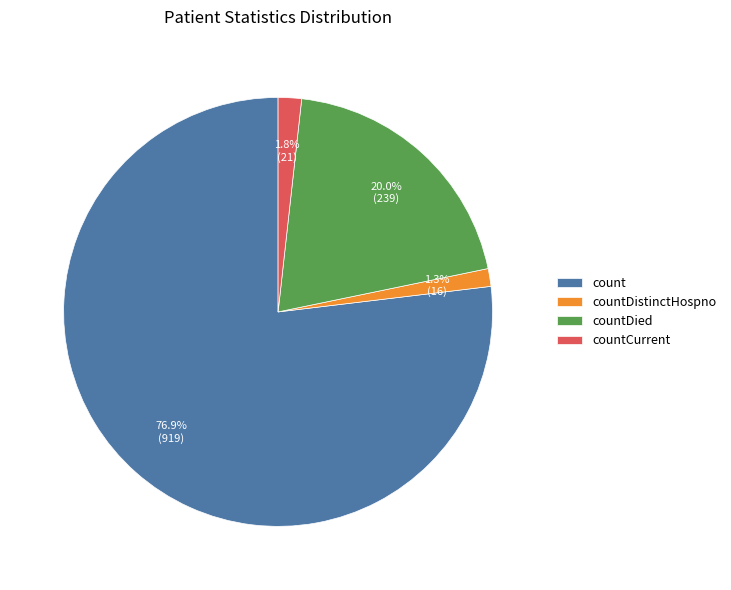

Between countCurrent and count, which is larger?

count